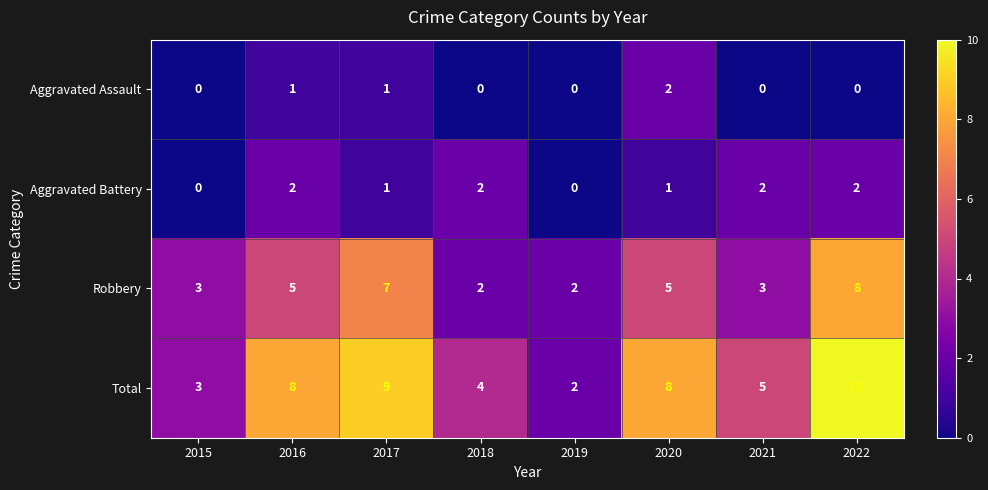

At which label does Aggravated Assault reach its peak?

2020